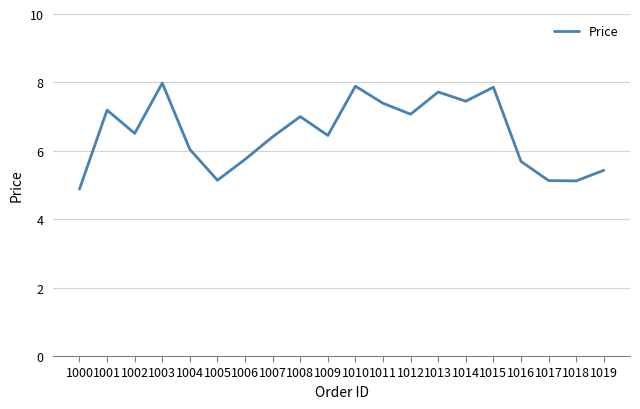

Which has a higher value, 1008 or 1009?

1008